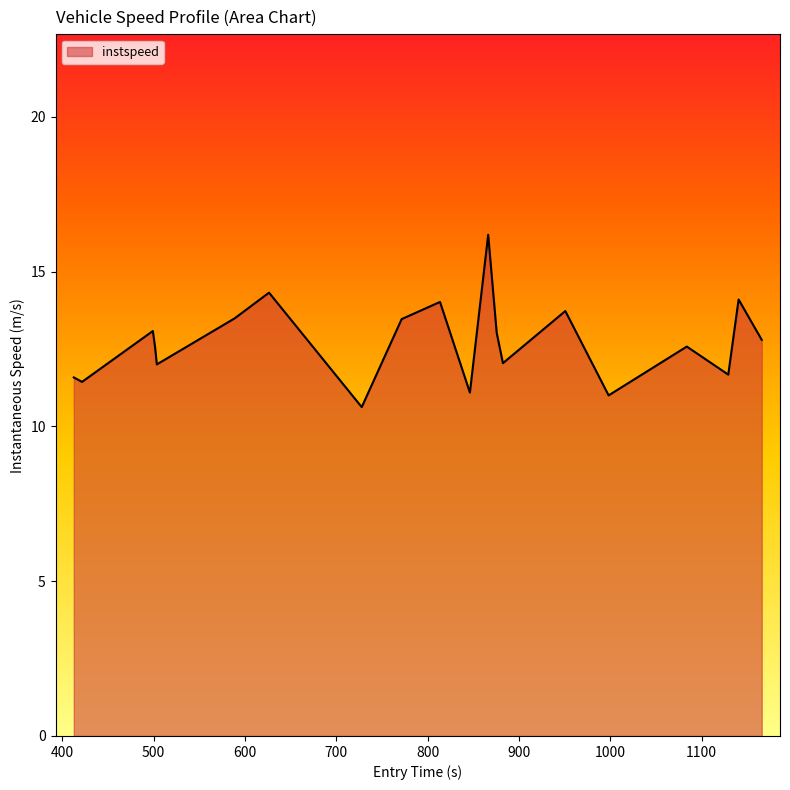

What is the difference between the maximum and minimum values?

5.6